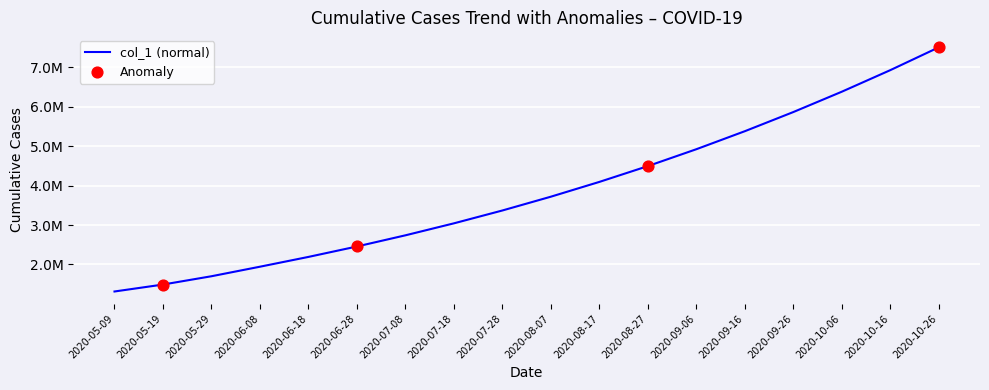

What is the change in value from 2020-06-28 to 2020-10-16?

+4473096.0